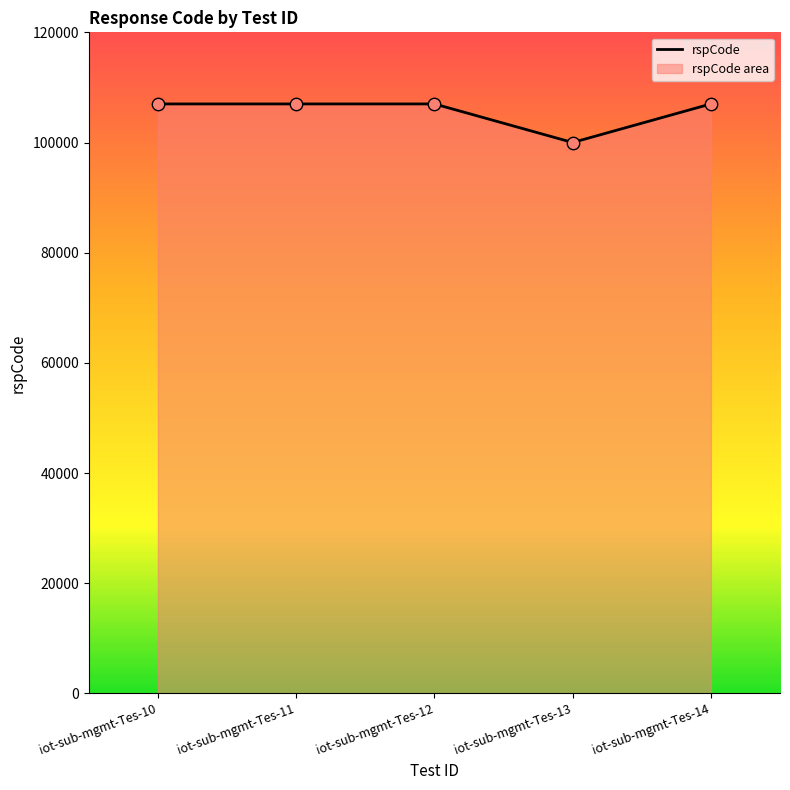

What is the change in value from iot-sub-mgmt-Tes-11 to iot-sub-mgmt-Tes-12?

+1